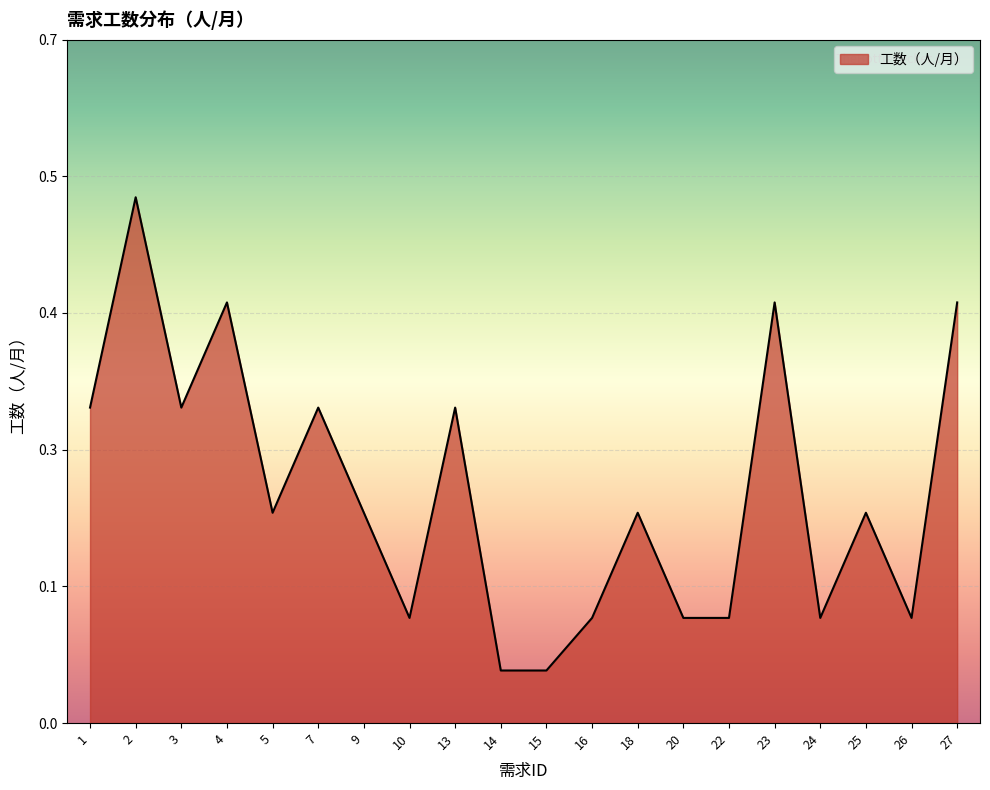

Rank the categories by value from highest to lowest.

2, 4, 23, 27, 1, 3, 7, 13, 5, 9, 18, 25, 10, 16, 20, 22, 24, 26, 14, 15